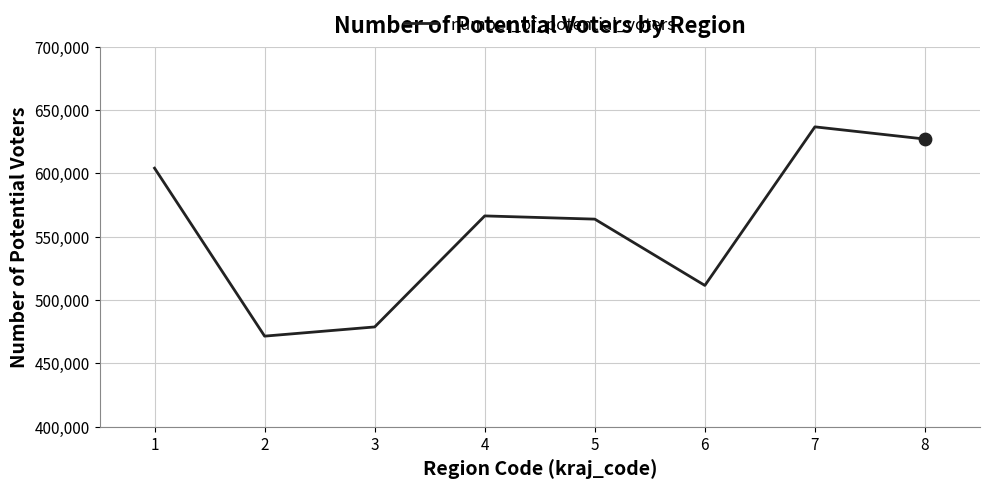

Approximately how many times larger is the value at 5 compared to 1?

0.9